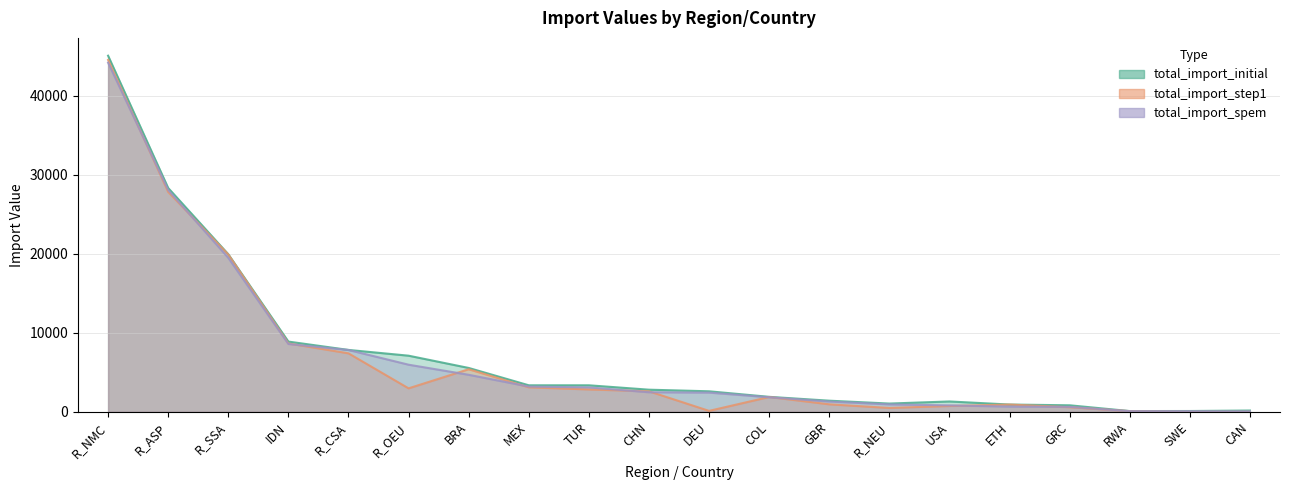

What is the maximum value for total_import_spem?

44205.0